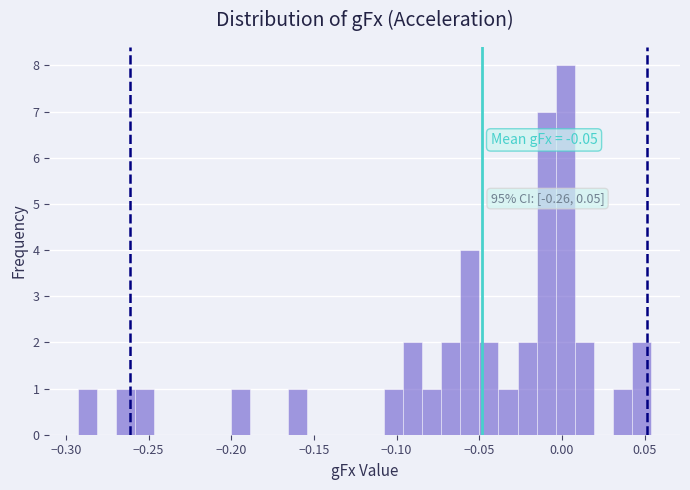

Read against the x-axis, roughly where is the centre of the tallest bar?

0.000